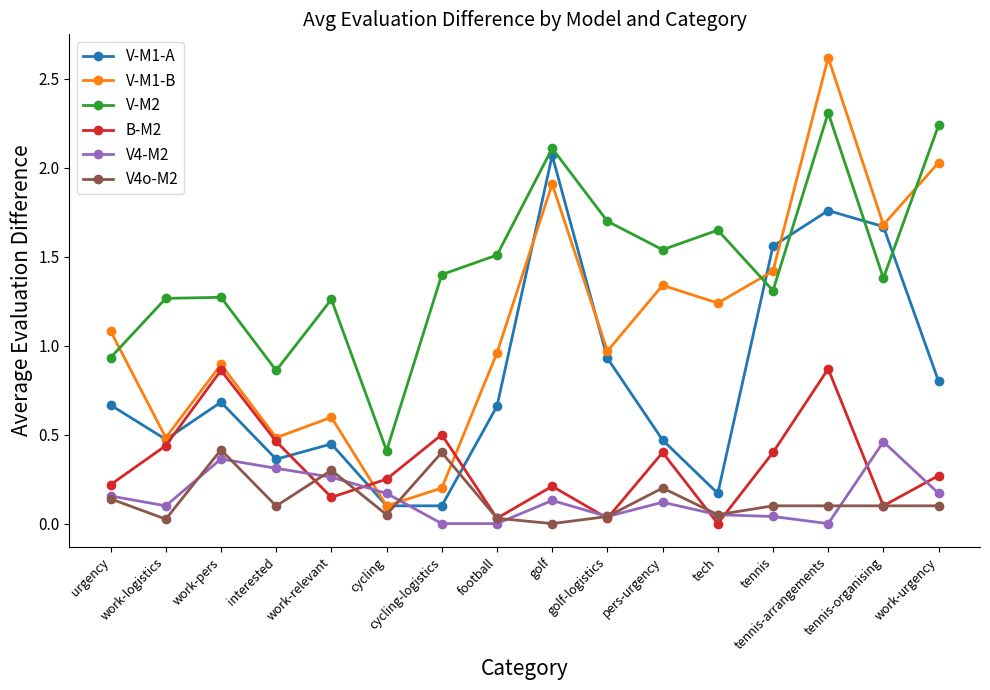

True or false: V-M2 and B-M2 intersect in this chart.

False